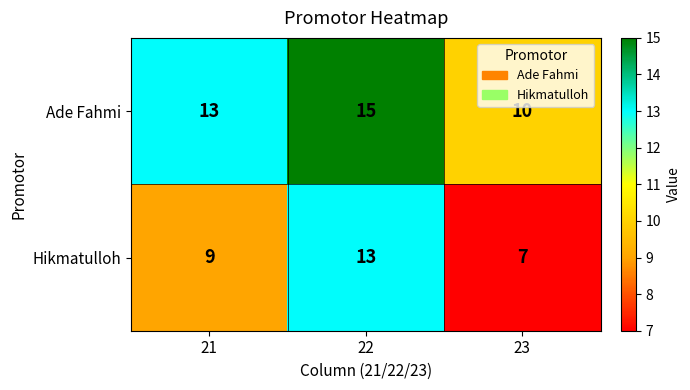

What is the difference between the Ade Fahmi values at 21 and 23?

3